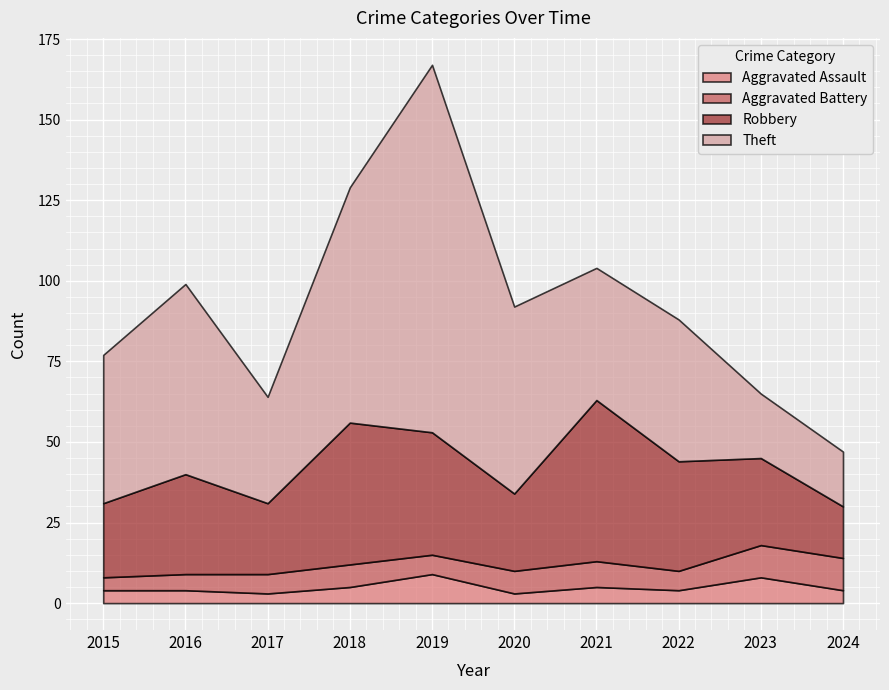

At which label does Aggravated Battery first exceed 7?

2021